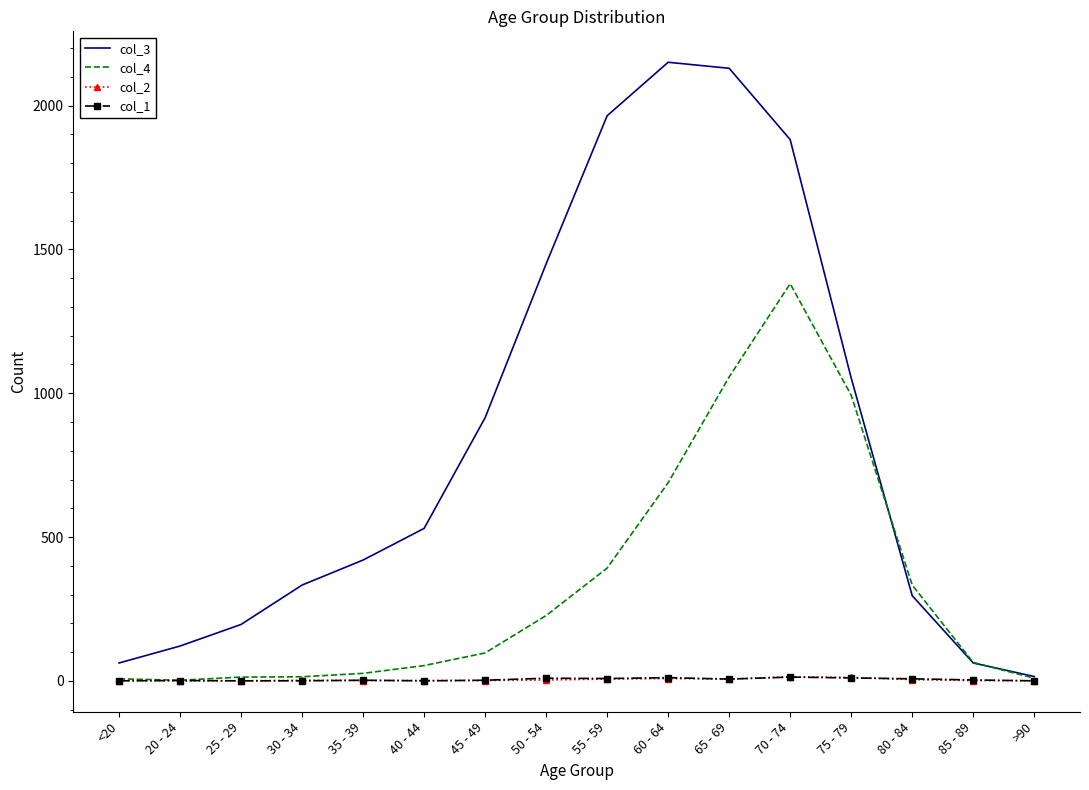

Which series changed the most between <20 and 30 - 34?

col_3